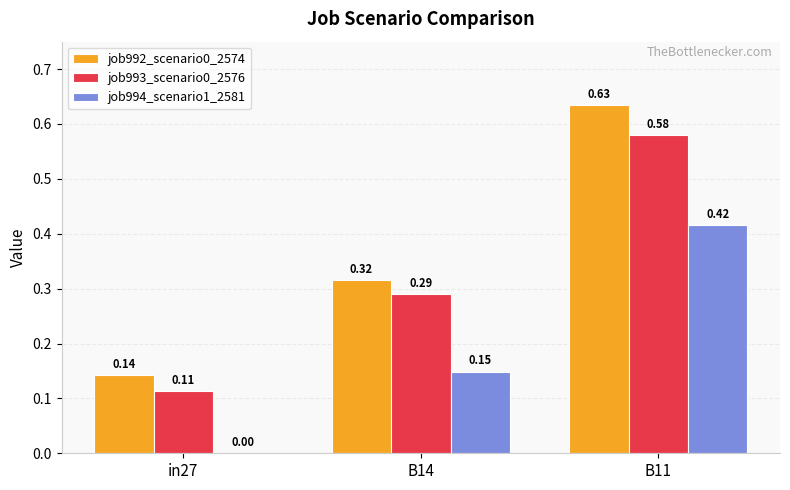

Which series has the widest spread of values?

job992_scenario0_2574